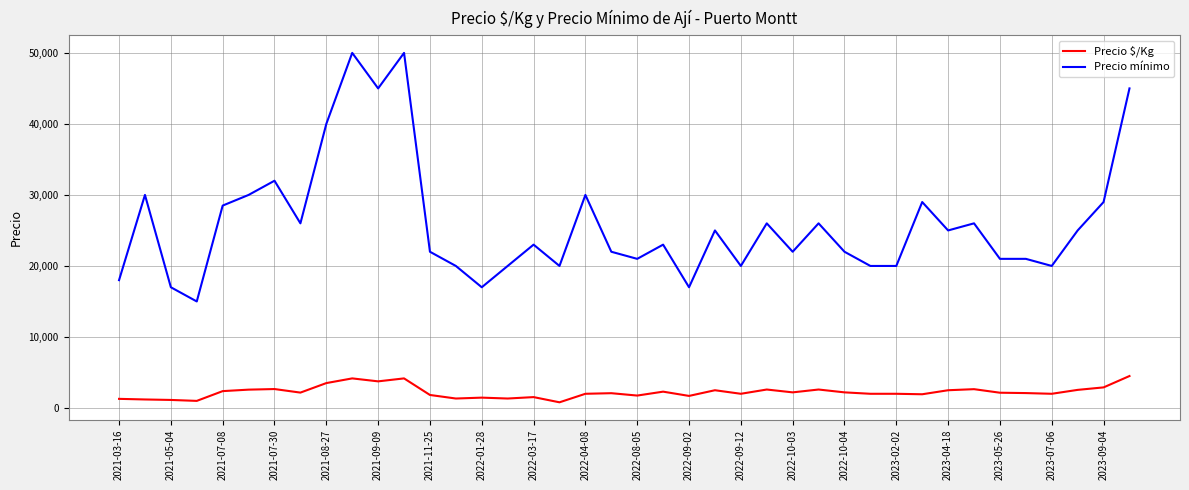

Rank the series by their maximum value, from lowest to highest.

Precio $/Kg, Precio mínimo